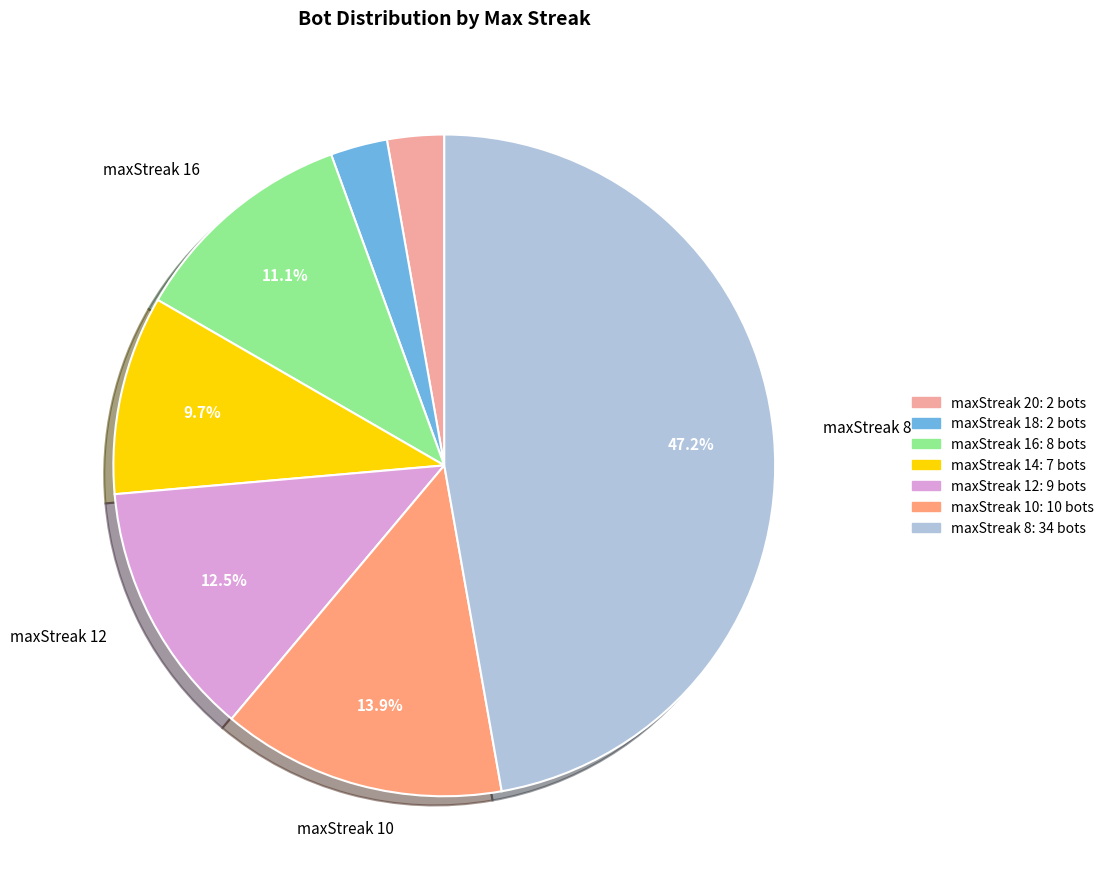

Combined, what portion of the pie is maxStreak 8 and maxStreak 10?

61.1%